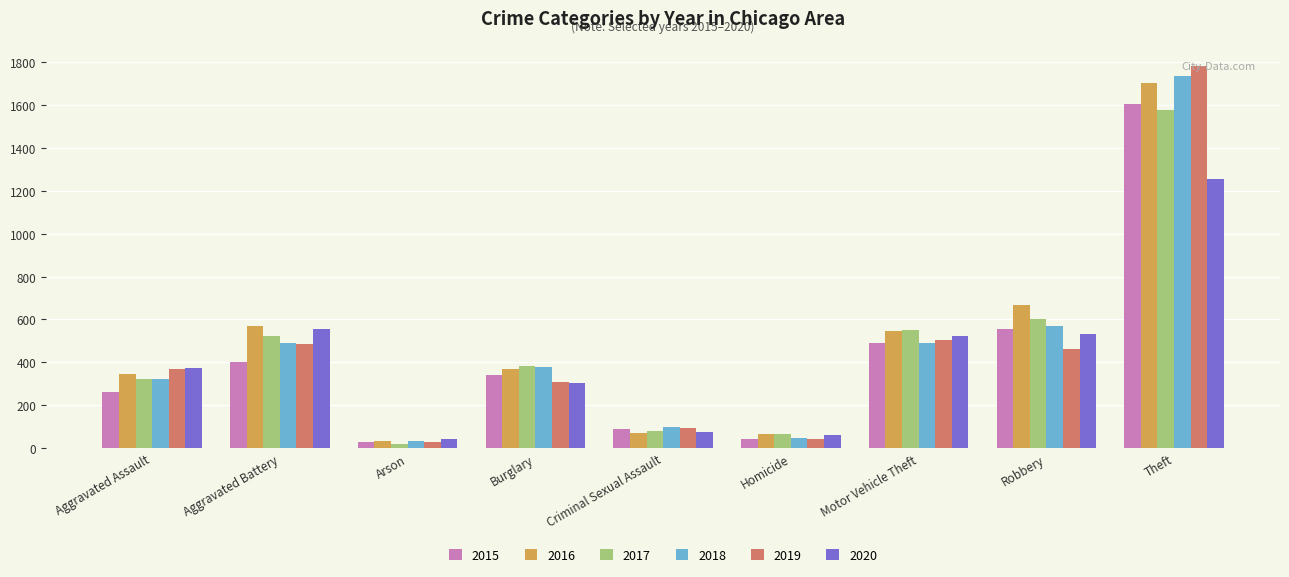

Which category has the lowest value in the 2017 series?

Arson